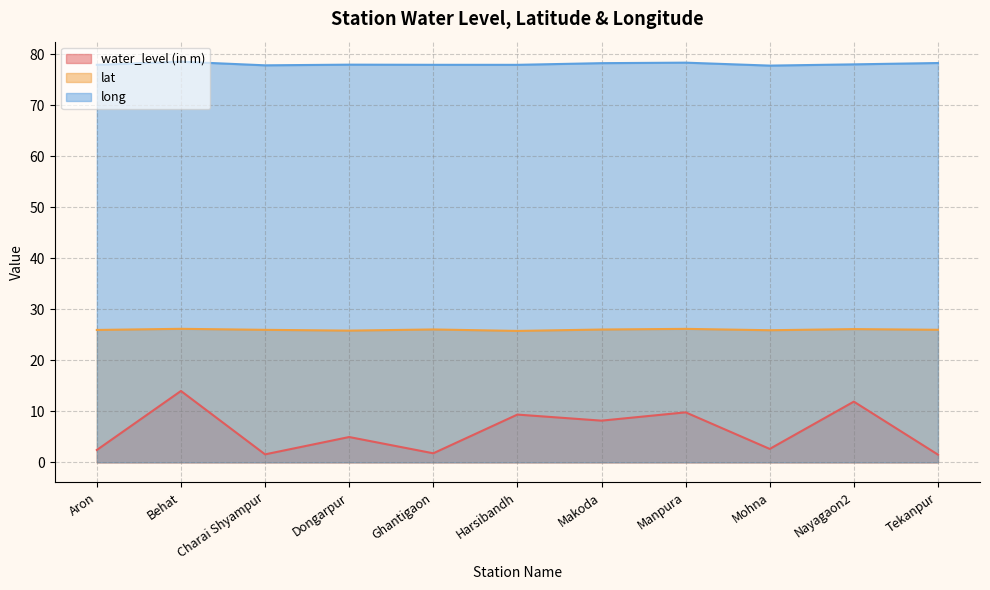

What is the label of the 1st point from the right?

Tekanpur